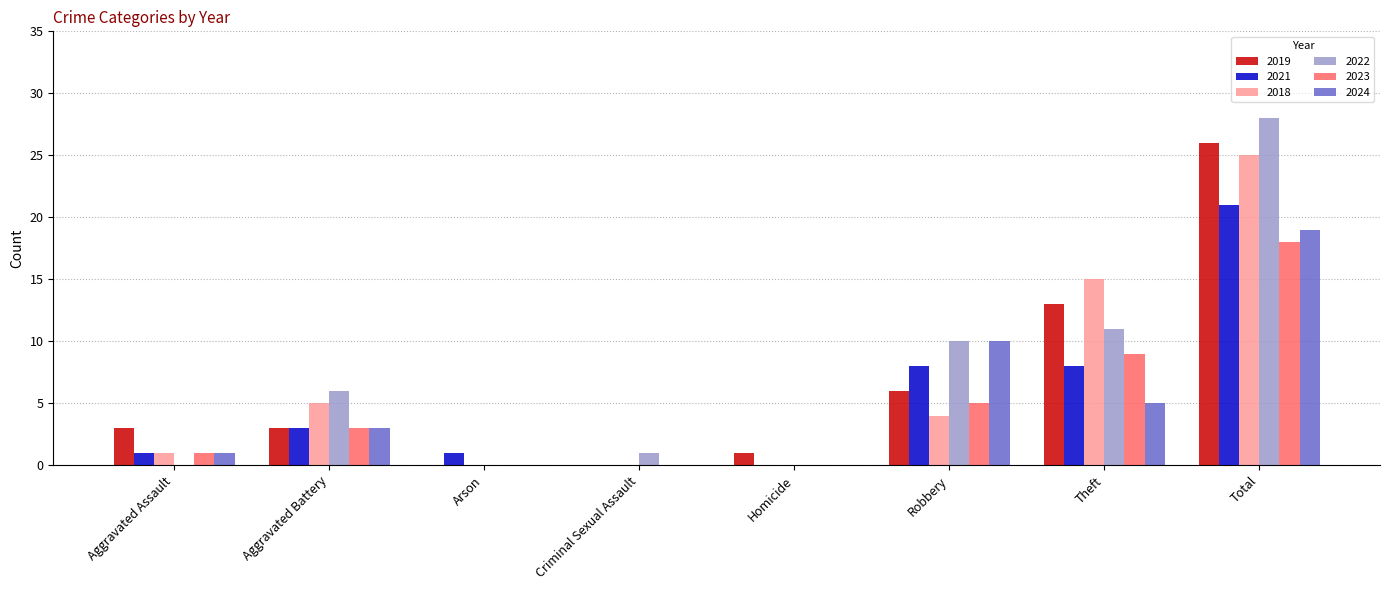

At which label is 2022 closest to 14?

Theft